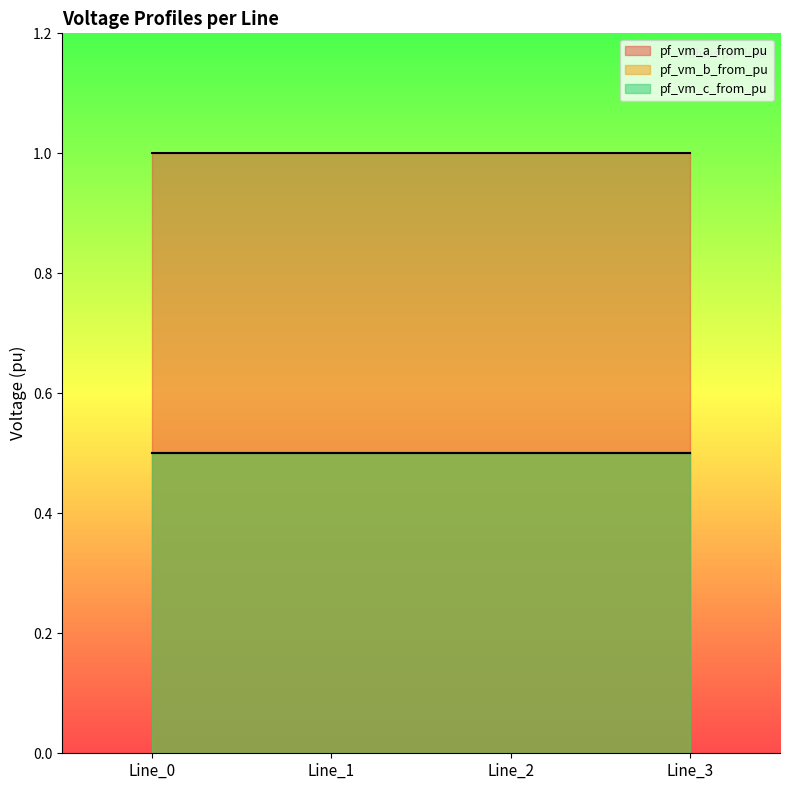

True or false: pf_vm_b_from_pu has a value of 0.5 at Line_1.

True